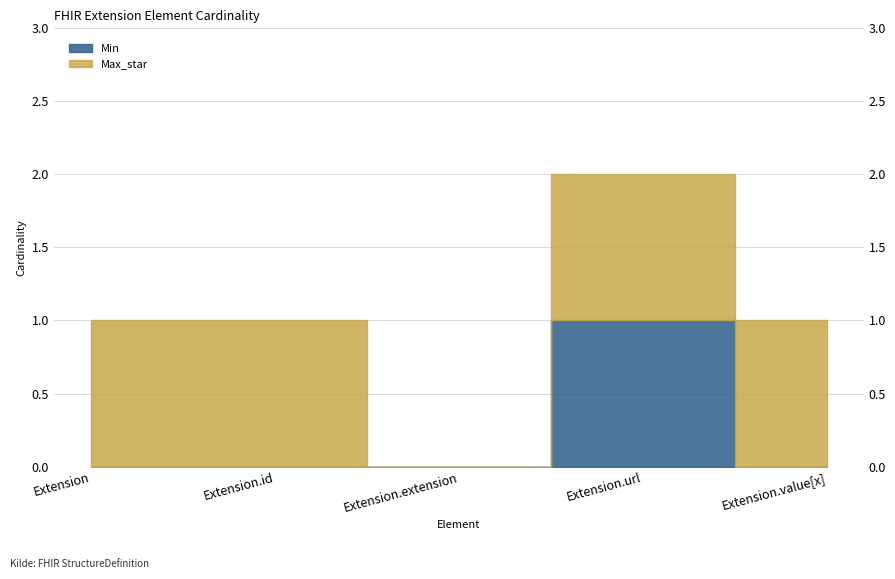

True or false: the data shows 1 at Extension.value[x].

False